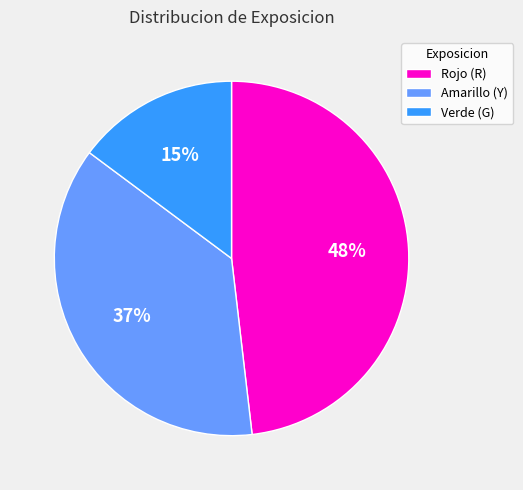

How many slices are in this pie chart?

3